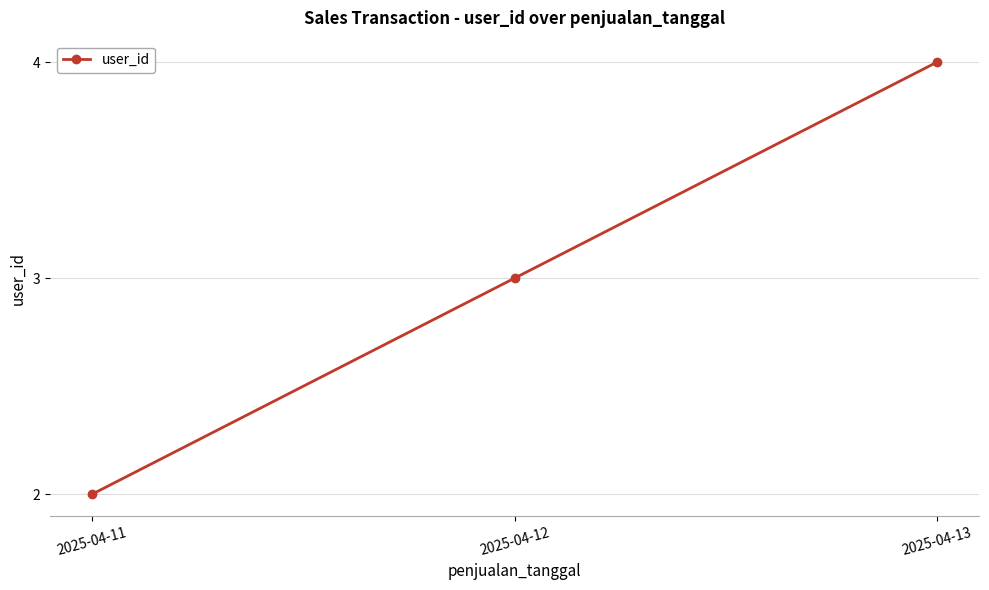

How many data points does each series have?

3